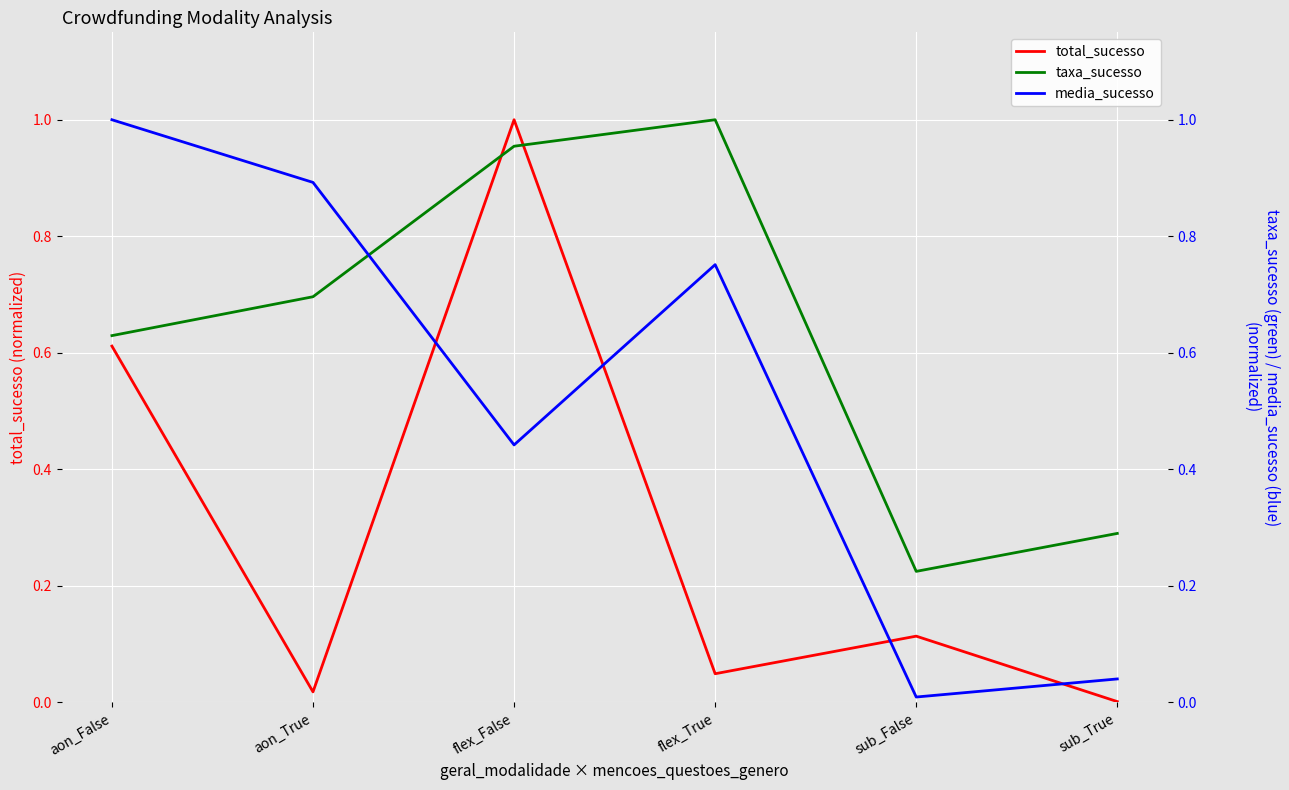

Does the chart display data point markers on the line(s)?

No